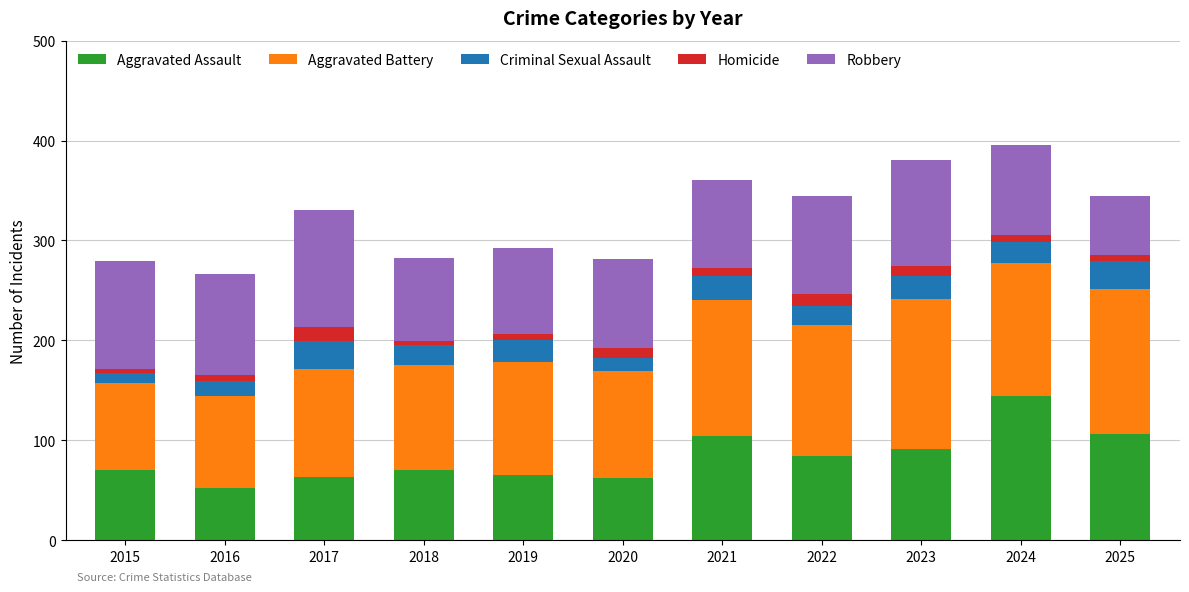

What are all the series names shown in the legend?

Aggravated Assault, Aggravated Battery, Criminal Sexual Assault, Homicide, Robbery